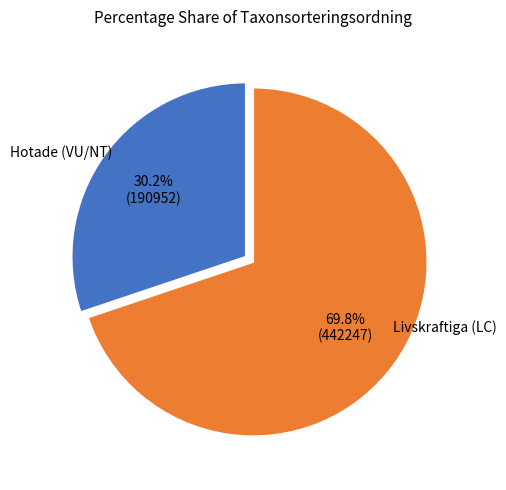

Is there a majority slice in this chart?

Yes